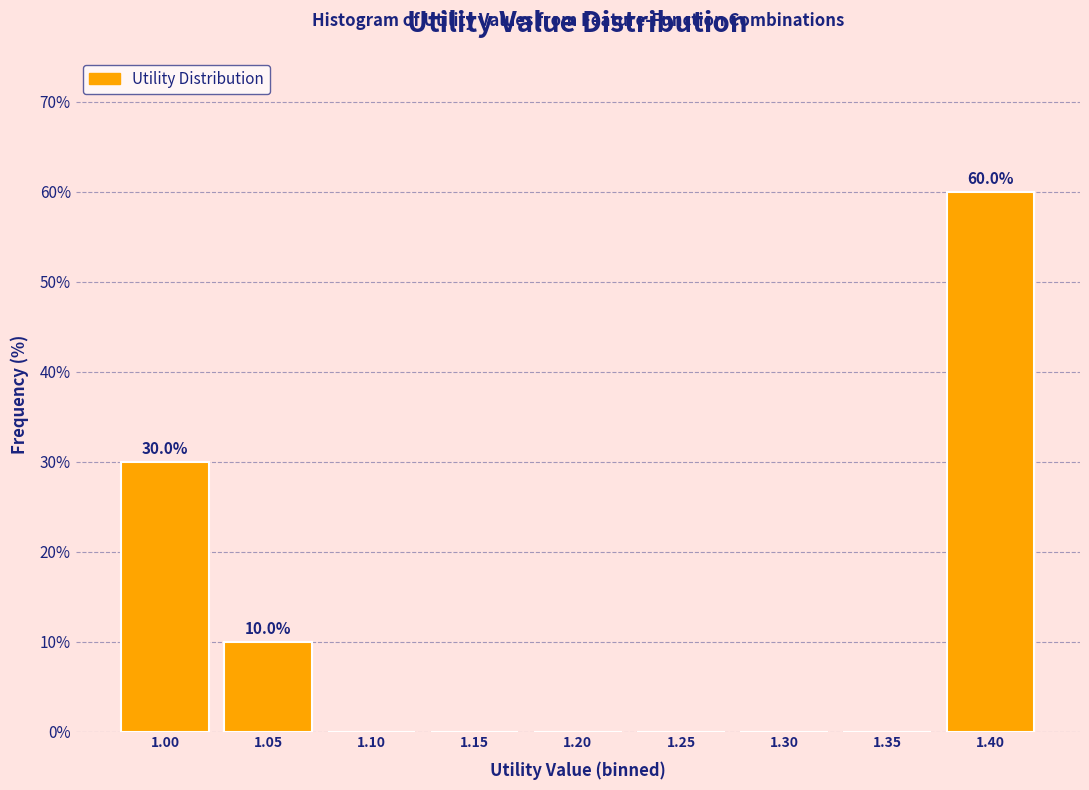

Reading right to left, what are all the values shown in this chart?

1.40=60	1.35=0	1.30=0	1.25=0	1.20=0	1.15=0	1.10=0	1.05=10	1.00=30